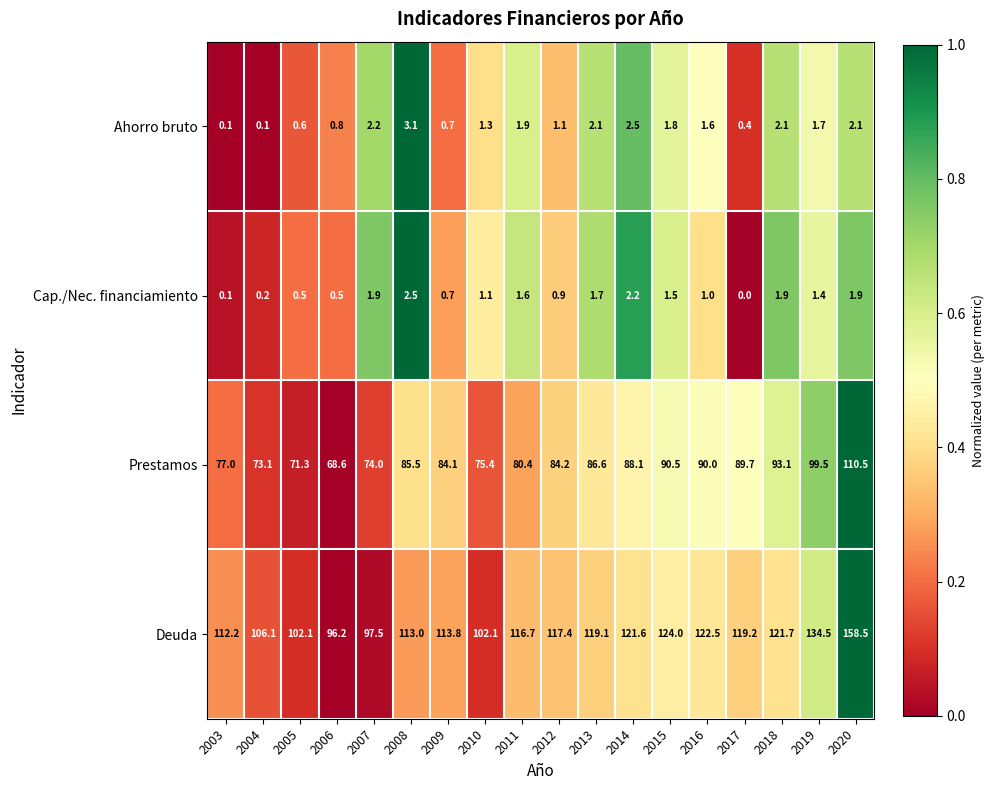

At which label does Cap./Nec. financiamiento reach its peak?

2008